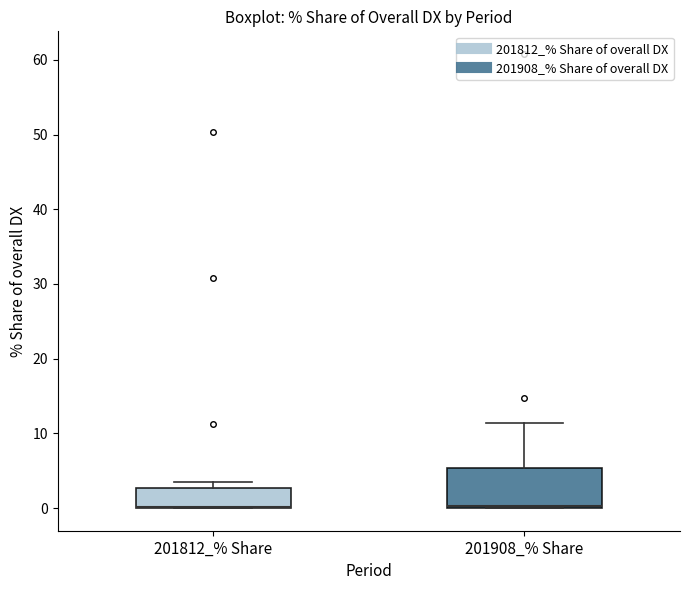

Reading left to right, read every box against the y-axis: the position of its median line, the range the box covers, and the ends of its whiskers. The values are not printed on the chart, so give them approximately, as read against the axis.

201812_% Share: median 0 (drawn on the box's lower edge), box 0 to 3, whiskers 0 to 3 (just above the box's upper edge)
201908_% Share: median 0 (drawn on the box's lower edge), box 0 to 5, whiskers 0 to 11